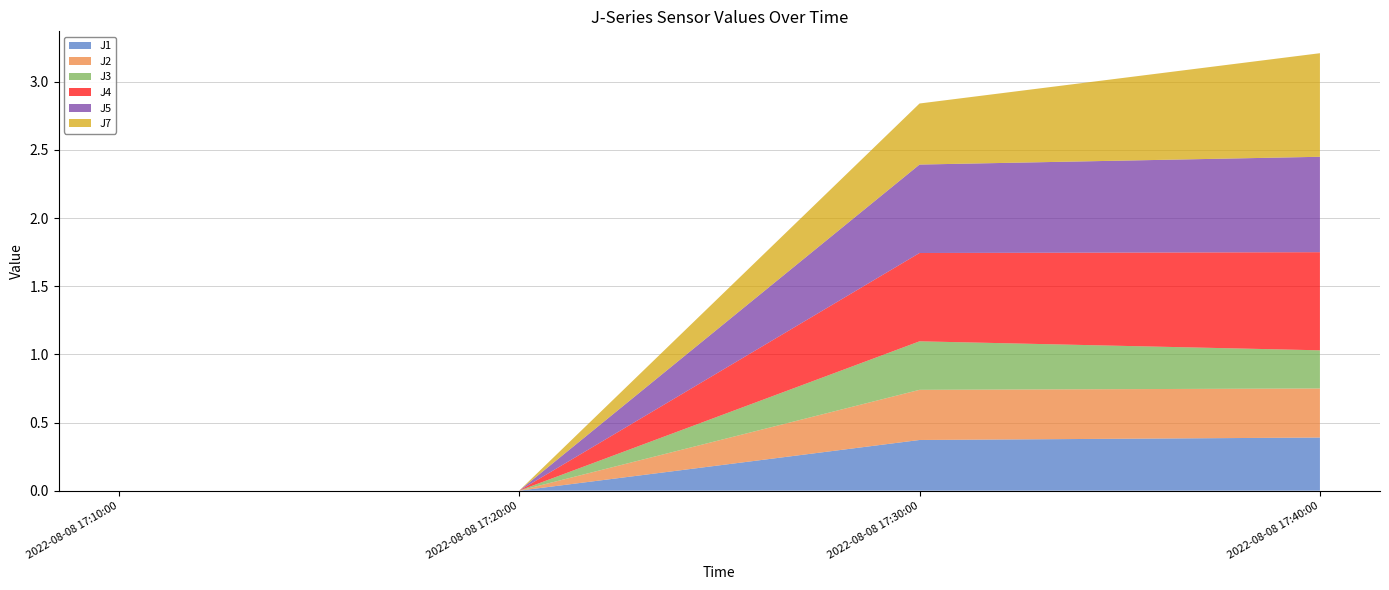

At which category does the chart reach its minimum across all series?

2022-08-08 17:10:00